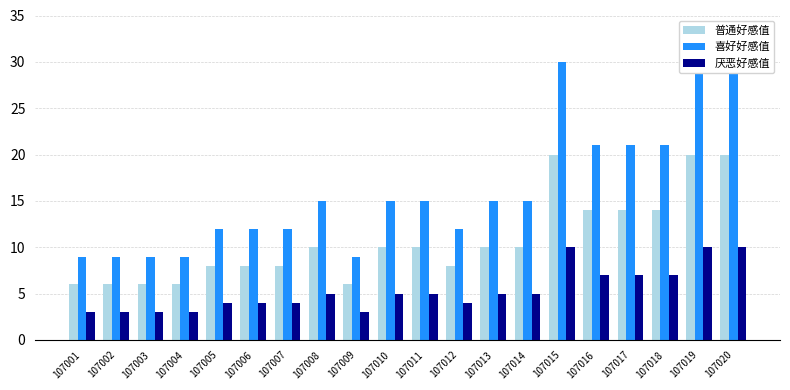

What is the value of the 普通好感值 bar at the 5th from the left?

8